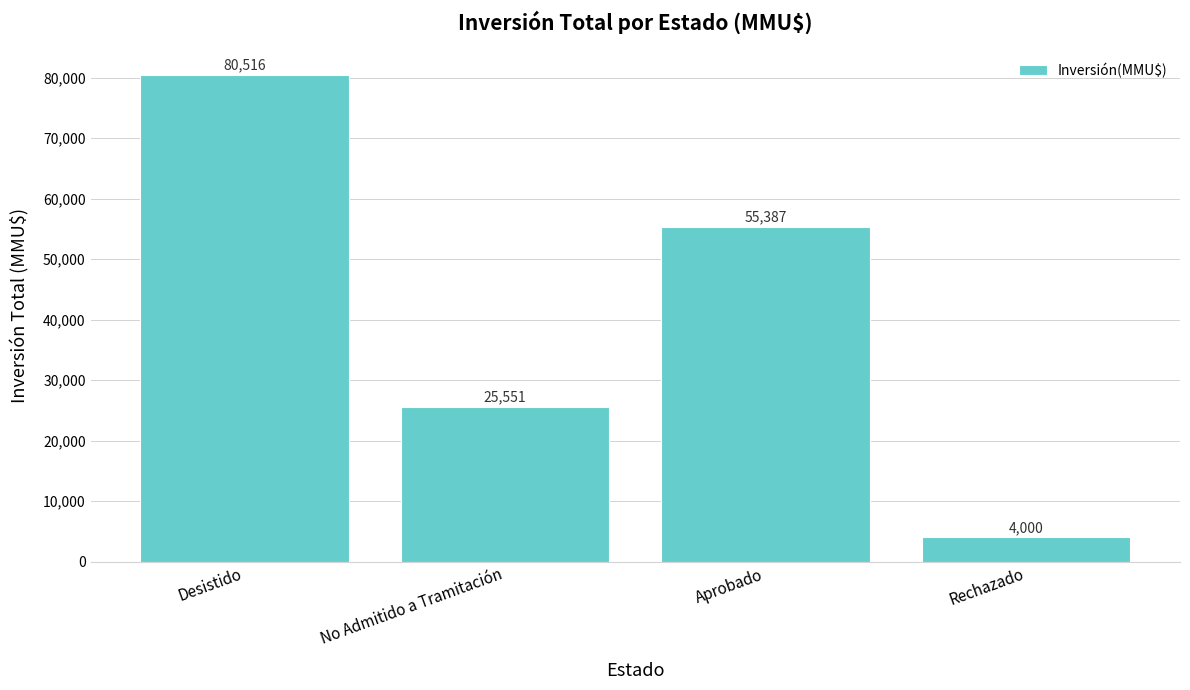

Reading left to right, extract all data points from this chart.

80516	25551	55387	4000